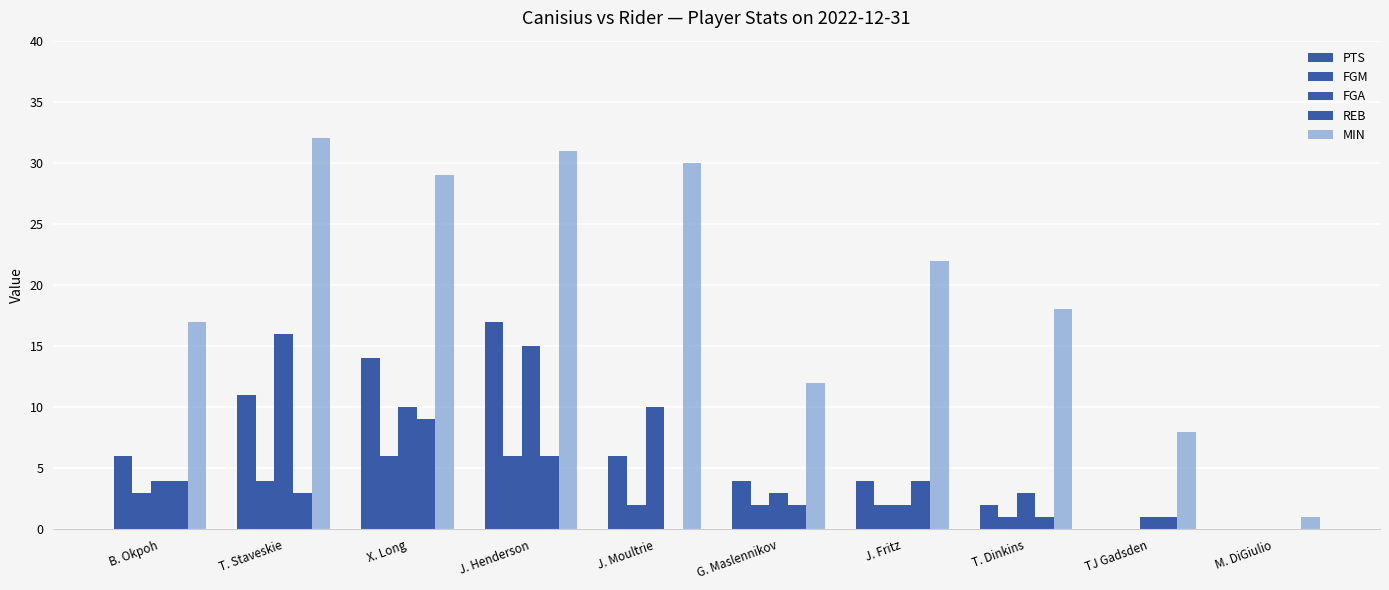

How many groups of bars are there?

10